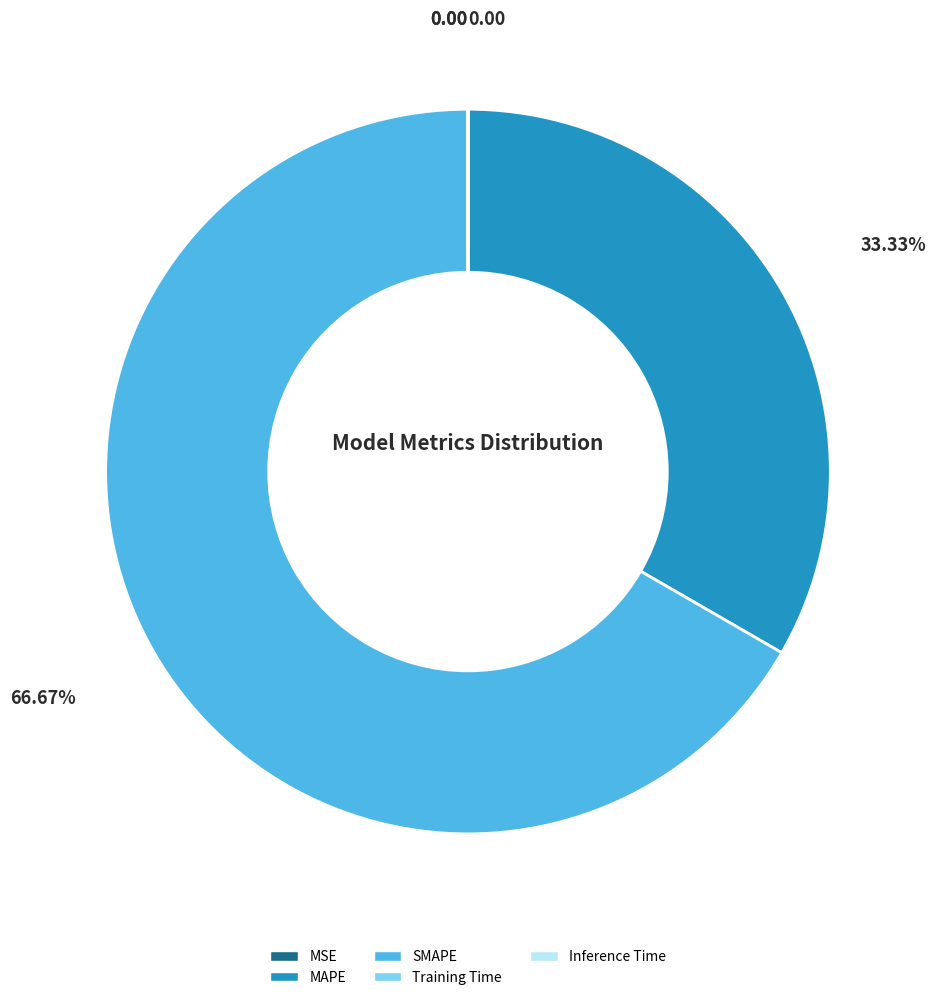

What is the largest slice in the pie chart?

SMAPE